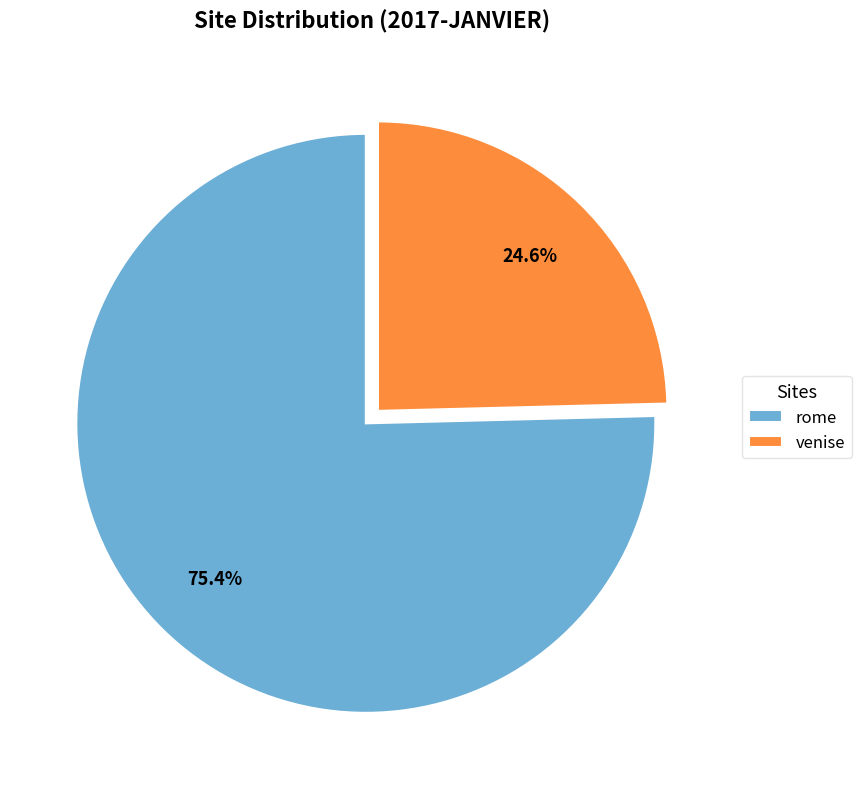

To the nearest percent, what percentage of the pie is venise?

25%